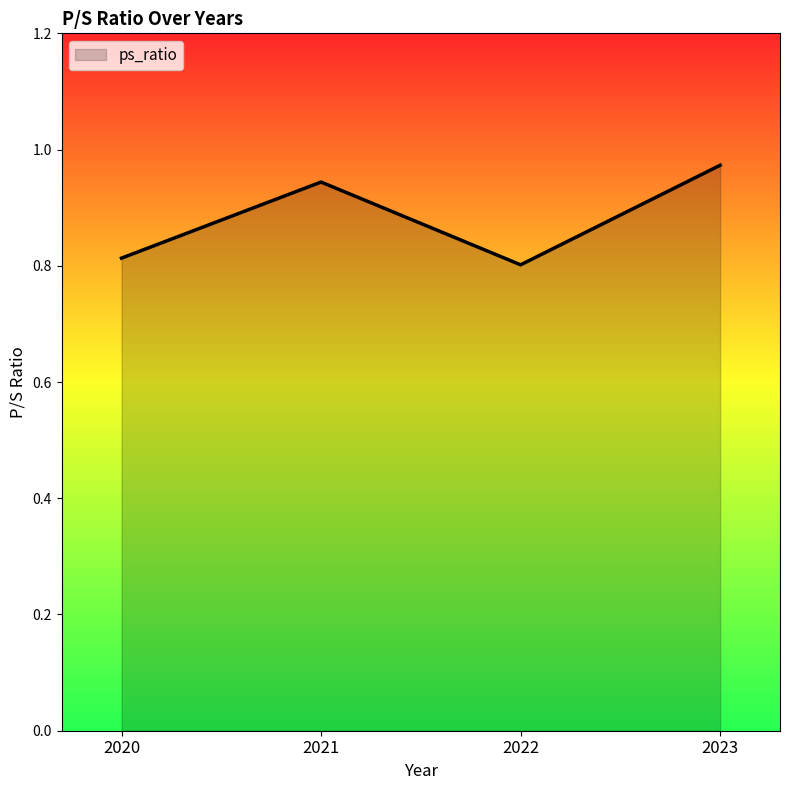

How many values are between 0 and 1?

4